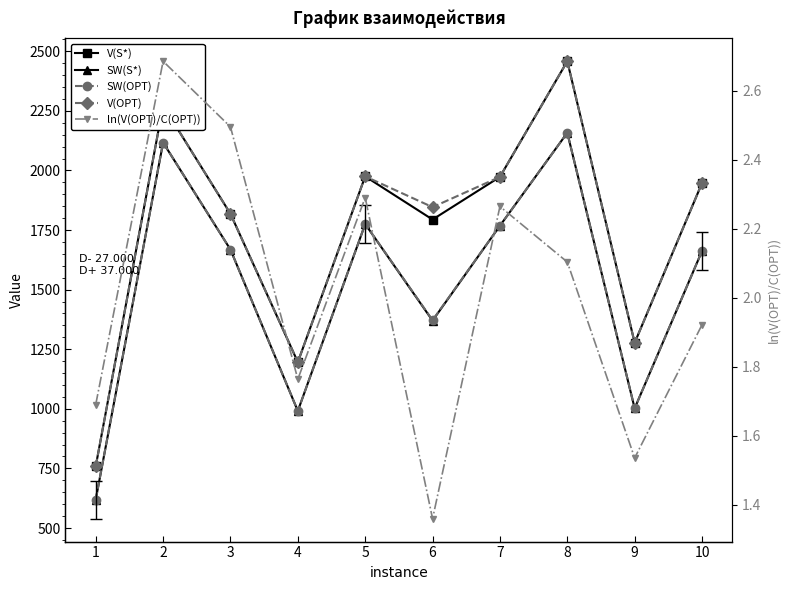

What is the total value across all series at 5?

7502.3